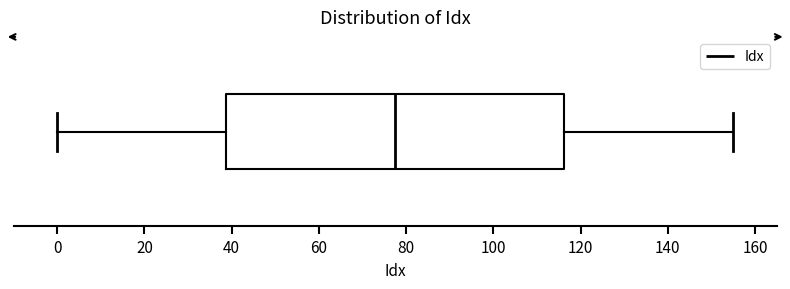

Read this box plot against the x-axis: the position of the median line, the range covered by the box, and the ends of both whiskers. The values are not printed on the chart, so give them approximately, as read against the axis.

median 78, box 38 to 116, whiskers 0 to 156